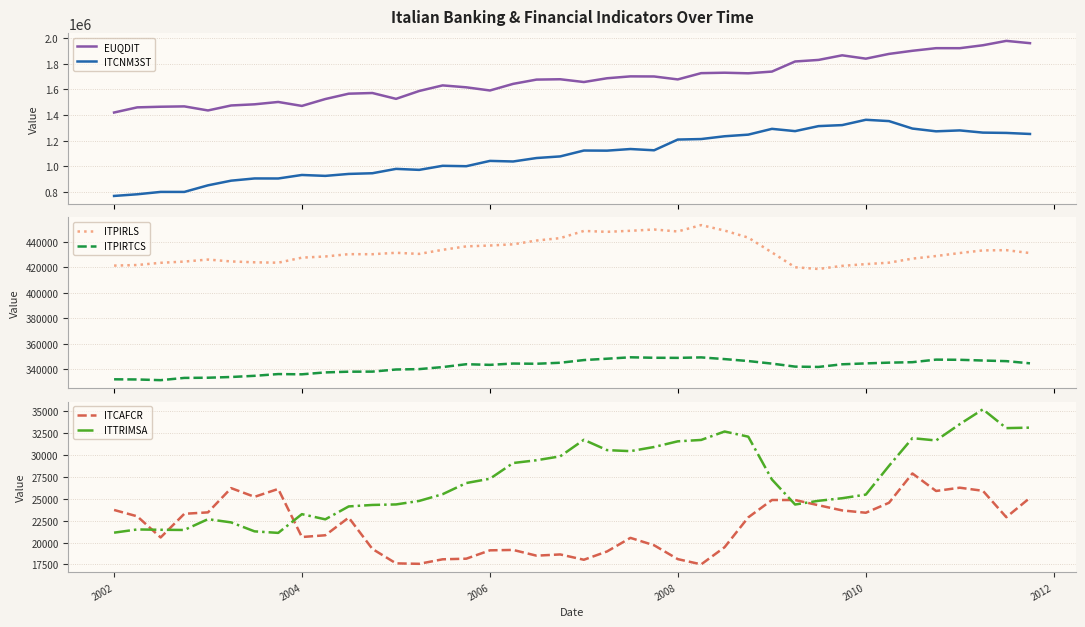

True or false: EUQDIT and ITCNM3ST intersect in this chart.

False